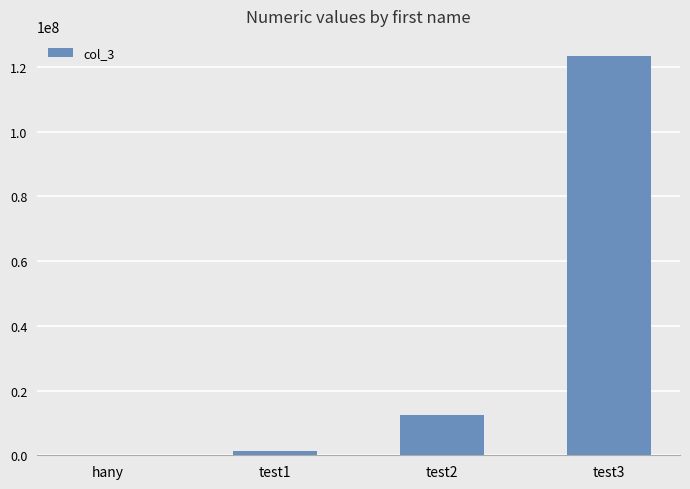

What is the ratio of the value at test1 to the value at hany?

10.0